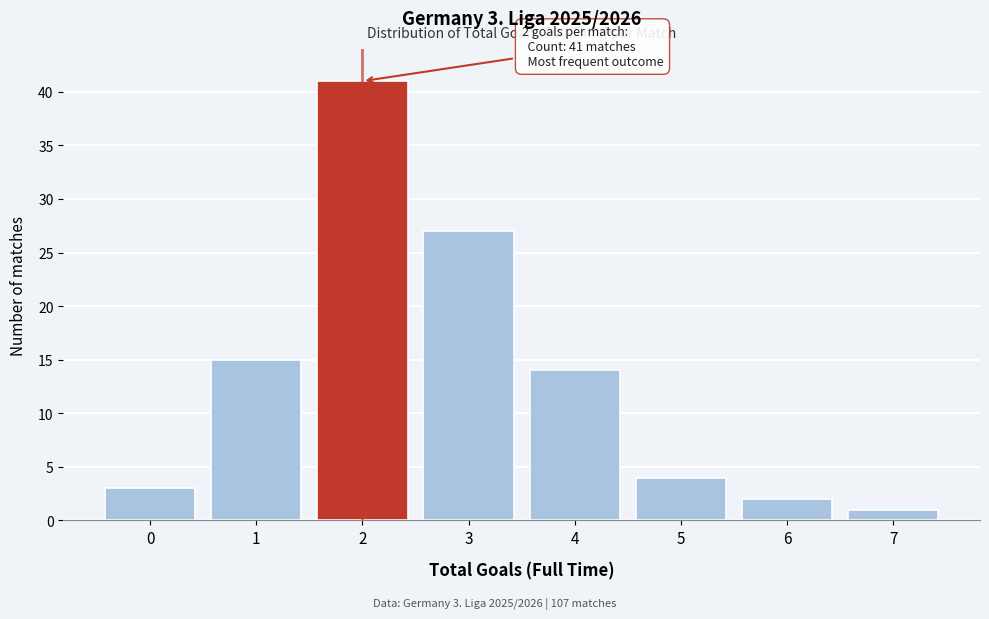

Reading left to right, transcribe all the data shown in this chart.

0=3	1=15	2=41	3=27	4=14	5=4	6=2	7=1